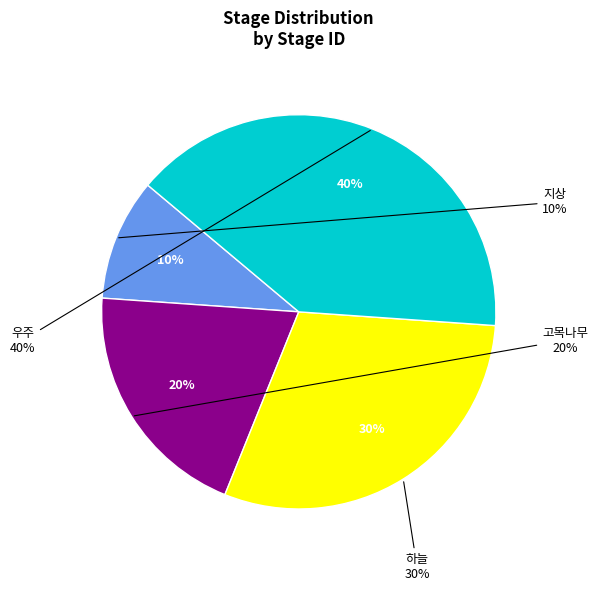

Is it true that 고목나무 is 20% of the pie?

True